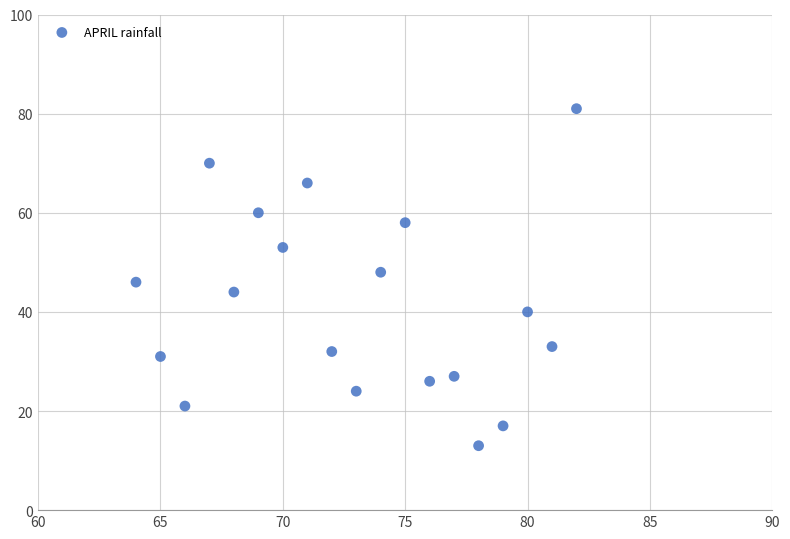

What is the range of X values (max minus min)?

18